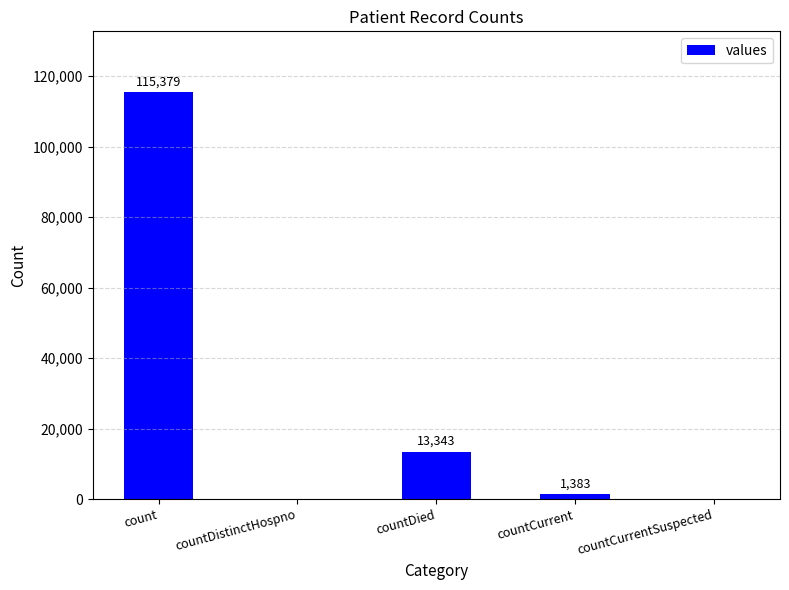

What is the greatest value displayed?

115379